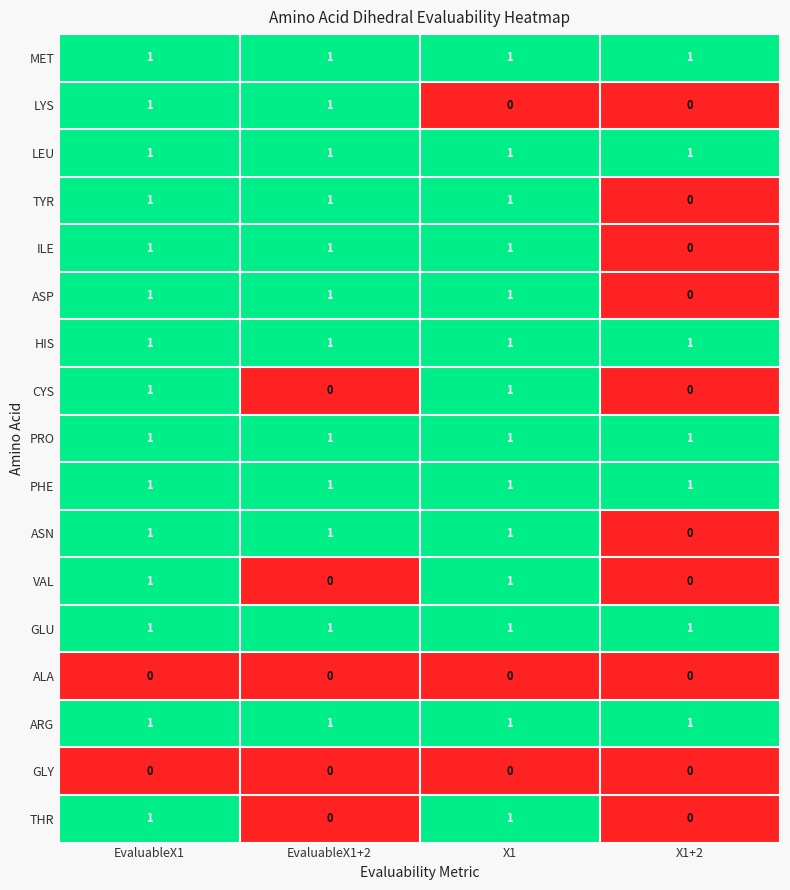

At which category is the sum across all series the highest?

EvaluableX1